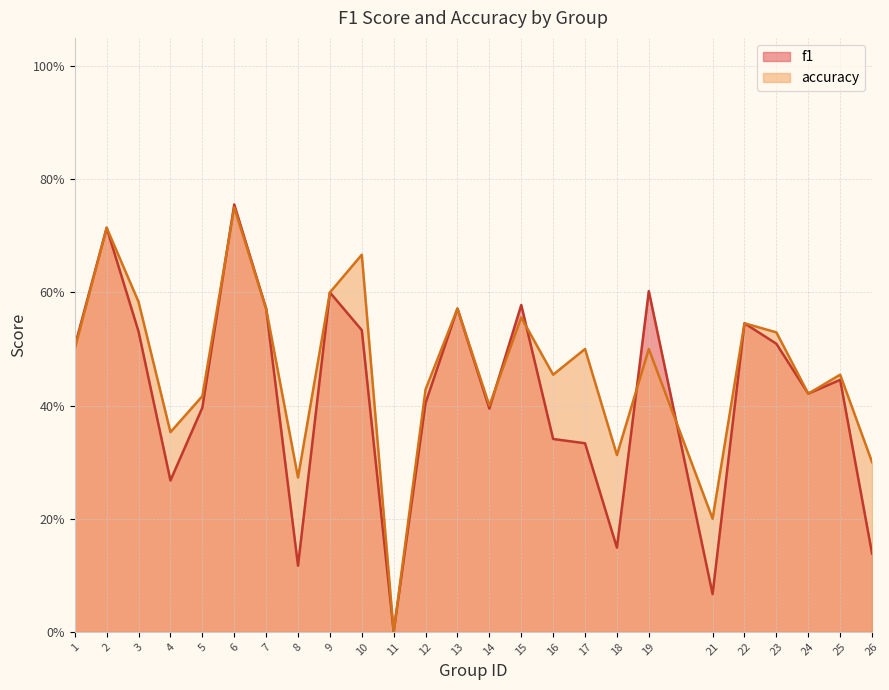

Which series ends up on top after the final intersection of f1 and accuracy?

accuracy